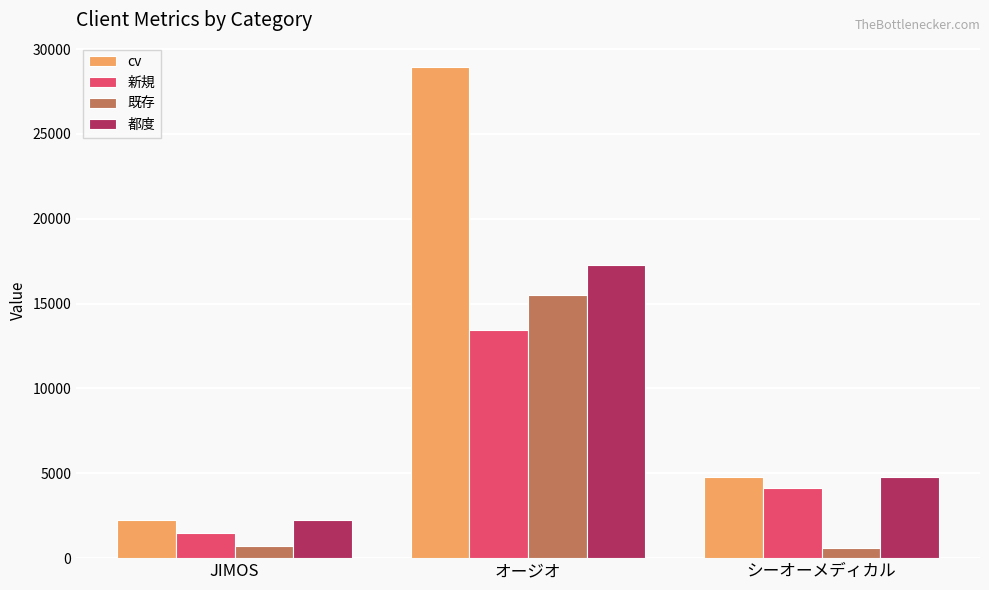

At which category is the sum across all series the highest?

オージオ